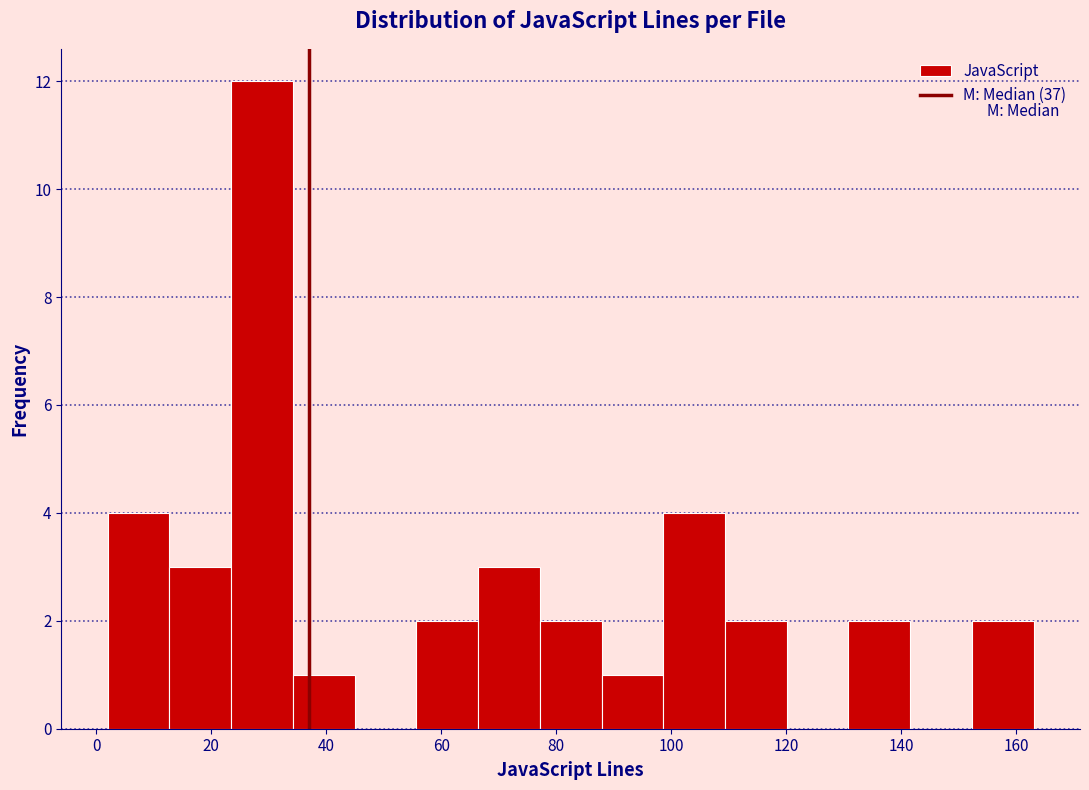

Reading left to right, transcribe this chart: for each bar, give the range it covers on the x-axis and its height. Neither the bar edges nor the heights are printed on the chart, so give them approximately, as read against the axes.

2 to 12: 4
12 to 24: 3
24 to 34: 12
34 to 44: 1
44 to 56: 0
56 to 66: 2
66 to 78: 3
78 to 88: 2
88 to 98: 1
98 to 110: 4
110 to 120: 2
120 to 130: 0
130 to 142: 2
142 to 152: 0
152 to 164: 2